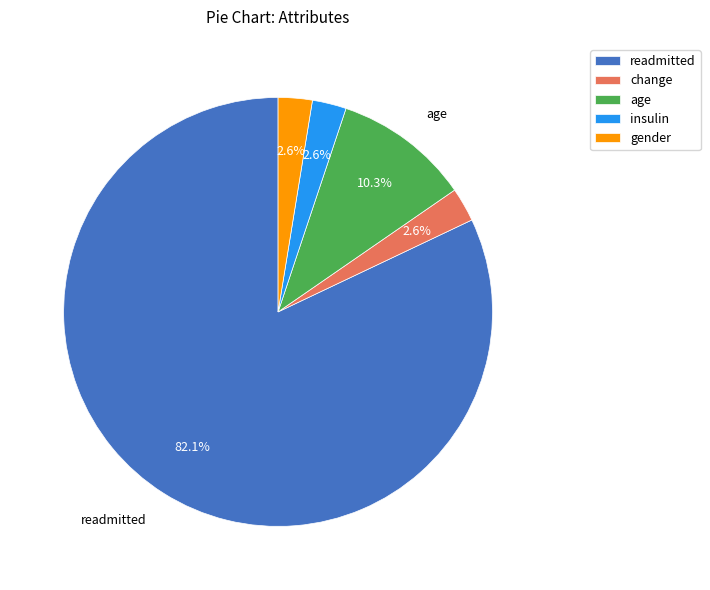

To the nearest percent, what is the difference between the largest and smallest slice percentages?

79%